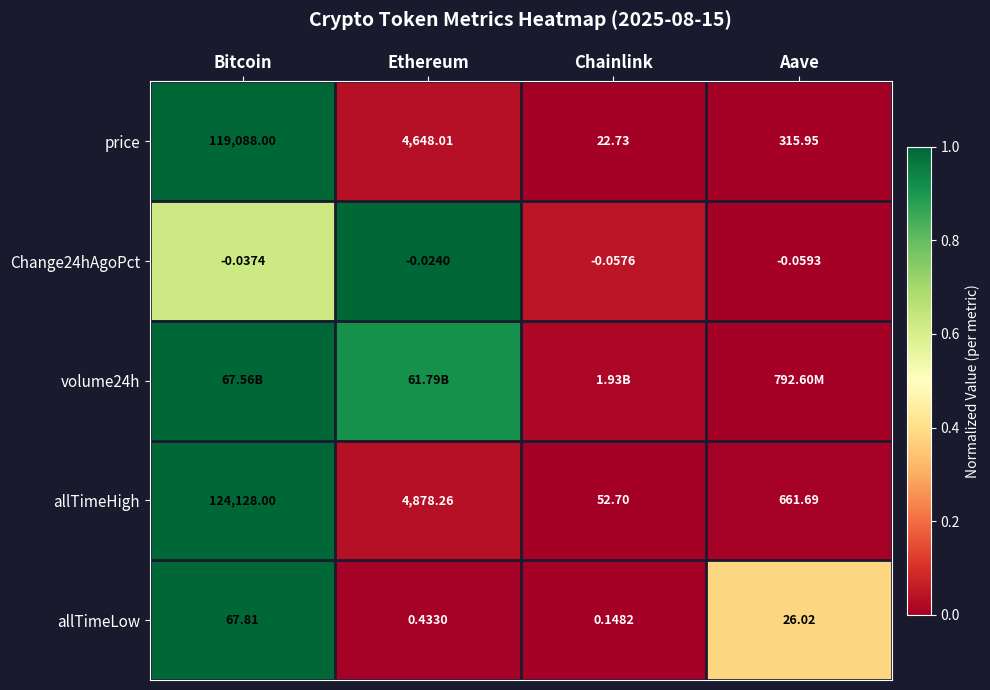

Which category has the lowest value in the Change24hAgoPct series?

Aave